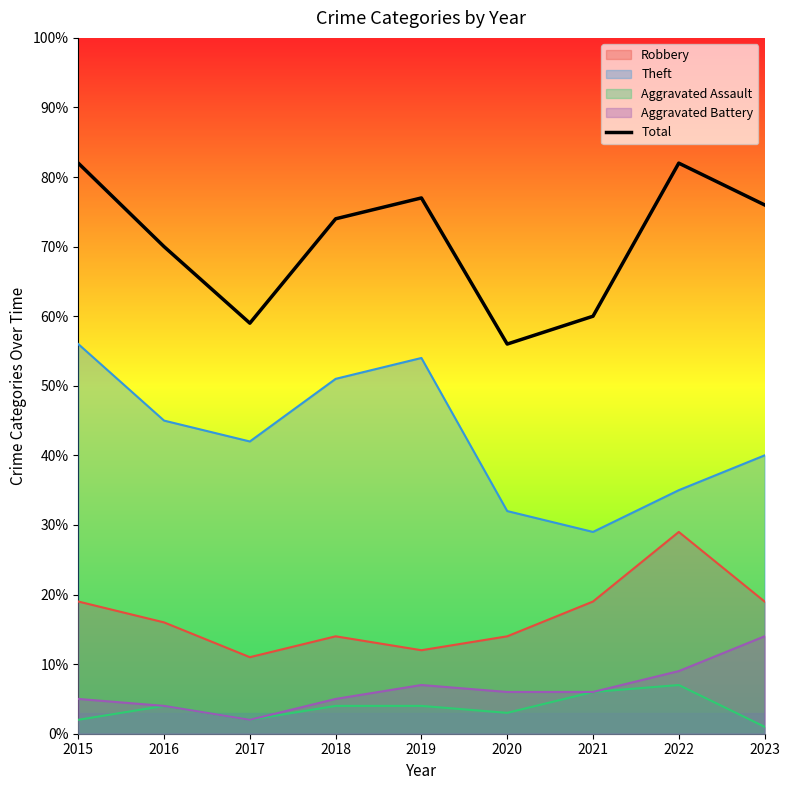

Where is the data nearest to the value 69?

2016